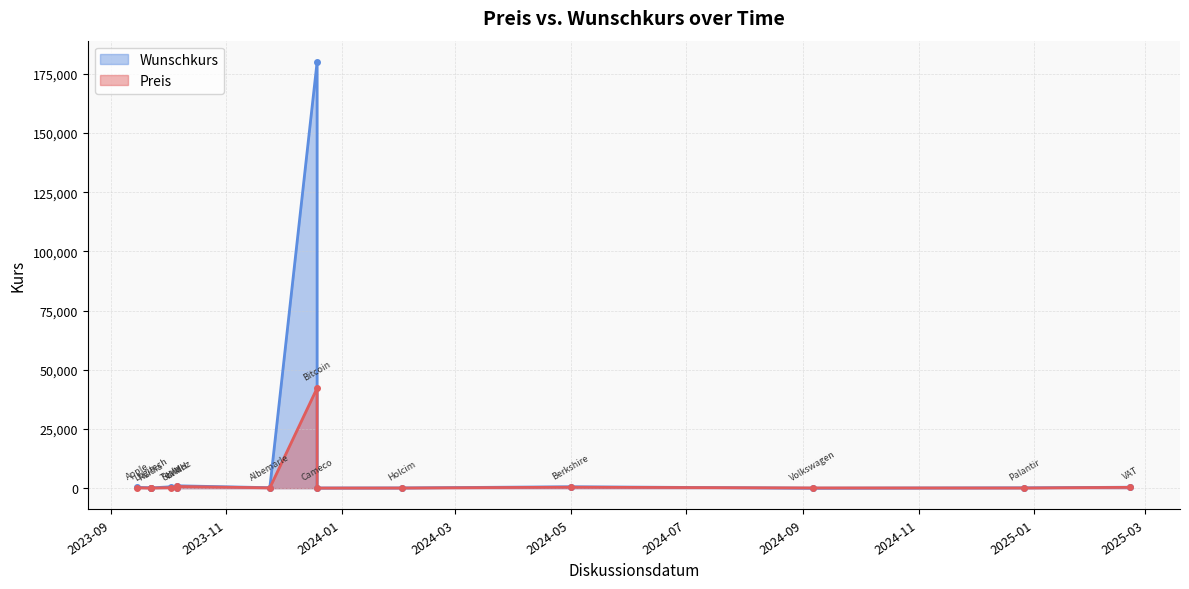

After their last crossing, which series has the higher values: Preis or Wunschkurs?

Preis